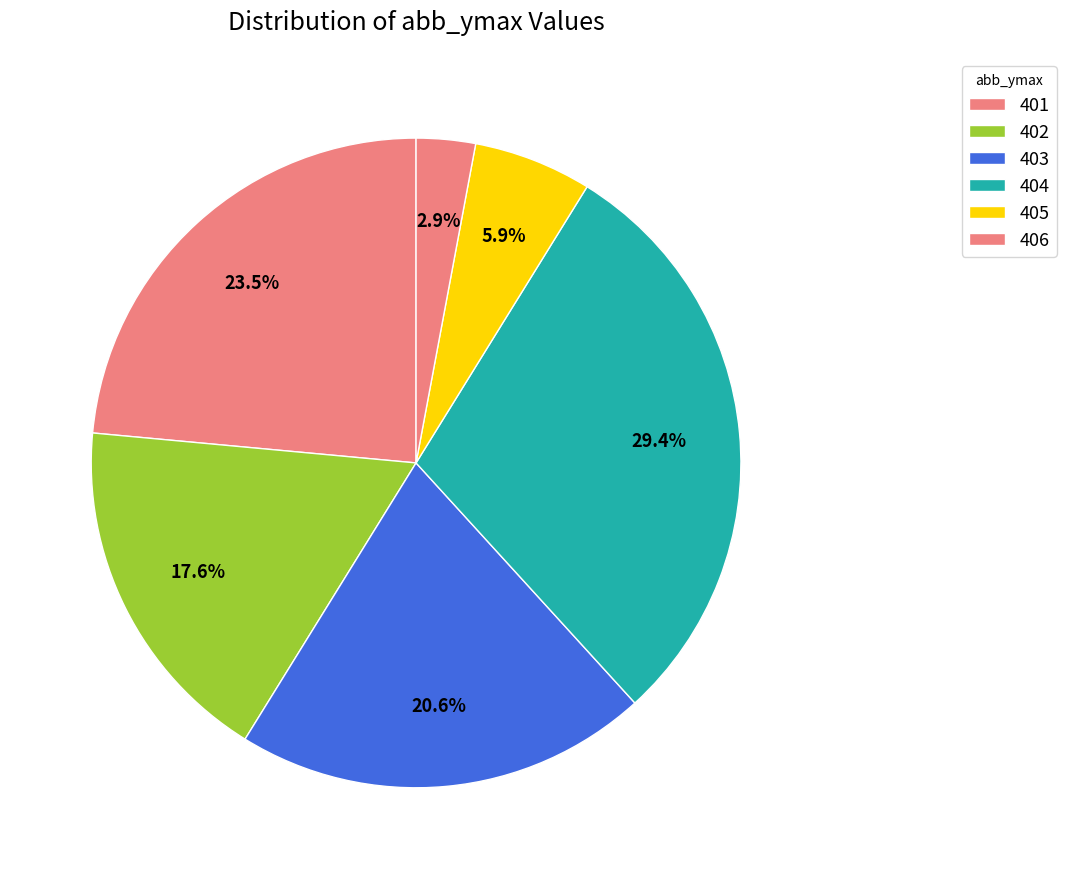

Rank the categories by value from lowest to highest.

406, 405, 402, 403, 401, 404